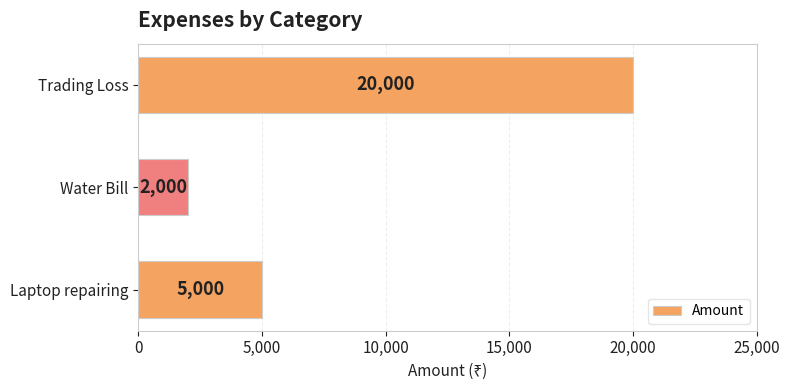

What position from the top is Water Bill?

2